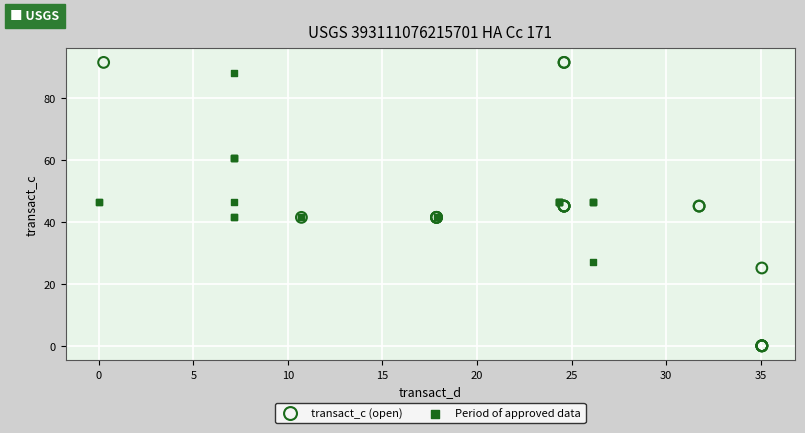

Which series contains the lowest Y value?

transact_c (open)